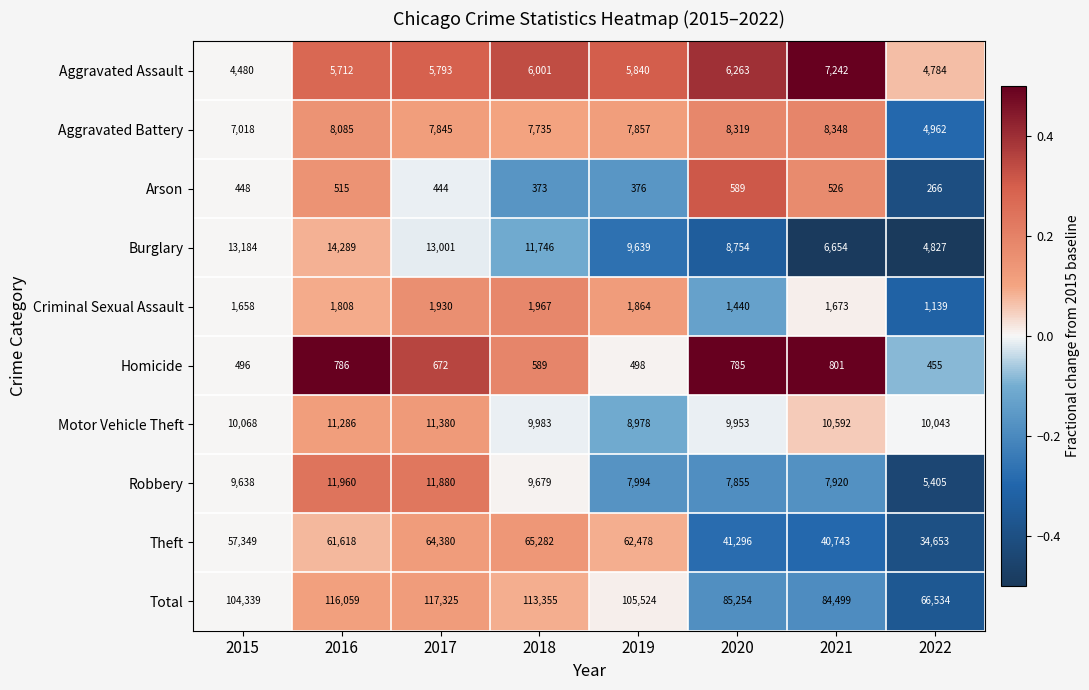

What is the total value across all series at 2019?

211048